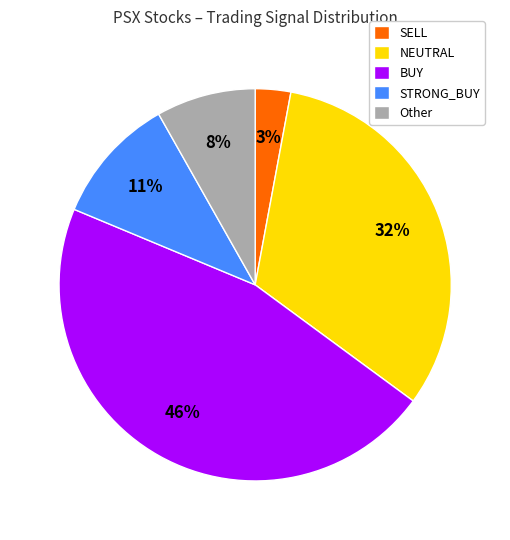

To the nearest percent, what is the combined percentage of BUY and SELL?

49%